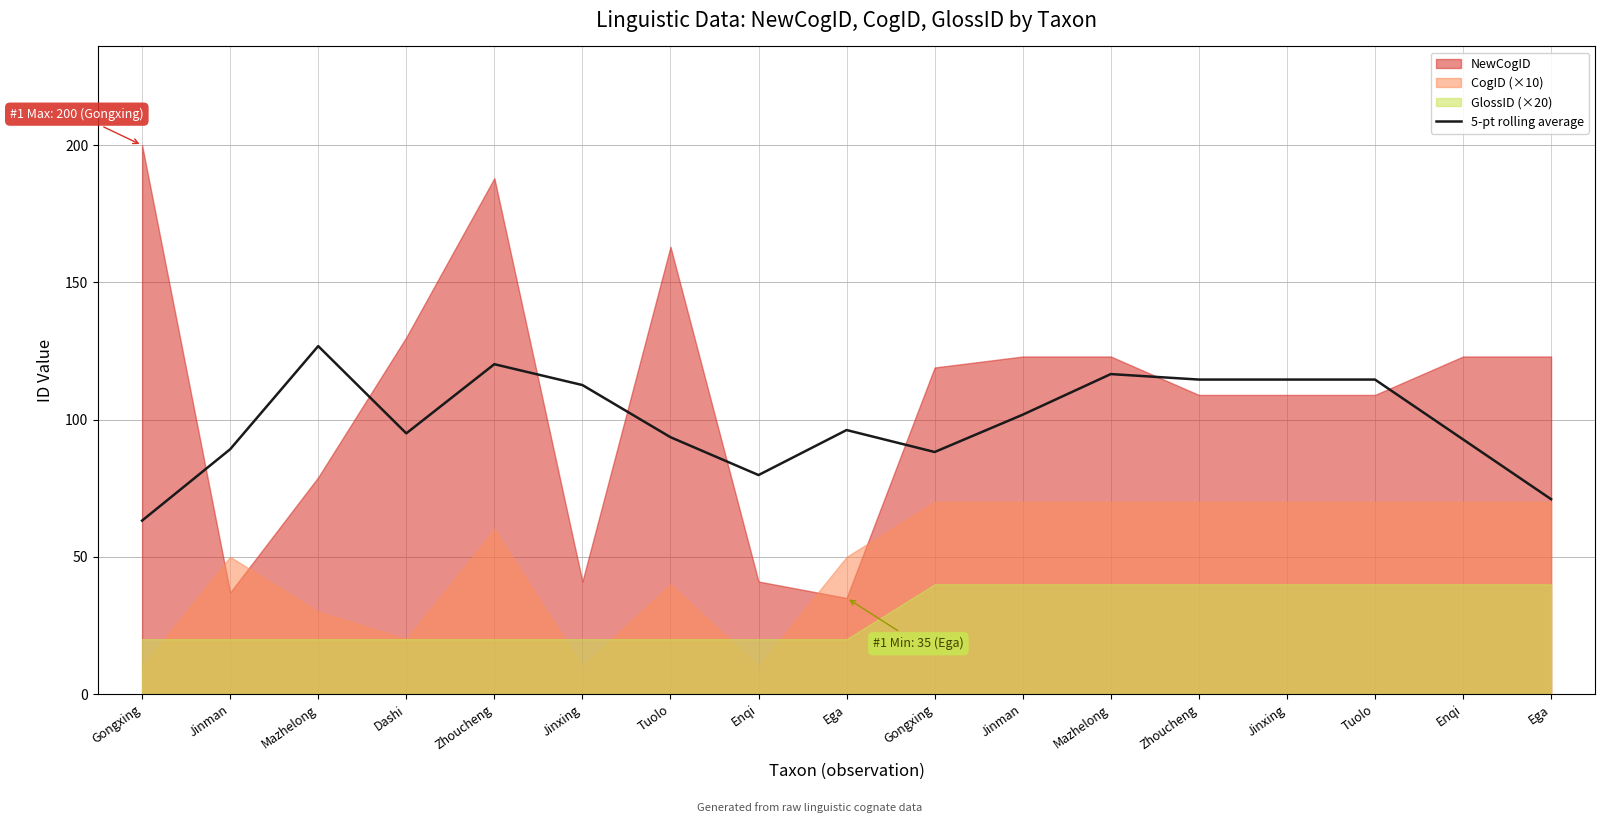

True or false: the data shows 41.3 at Mazhelong.

False